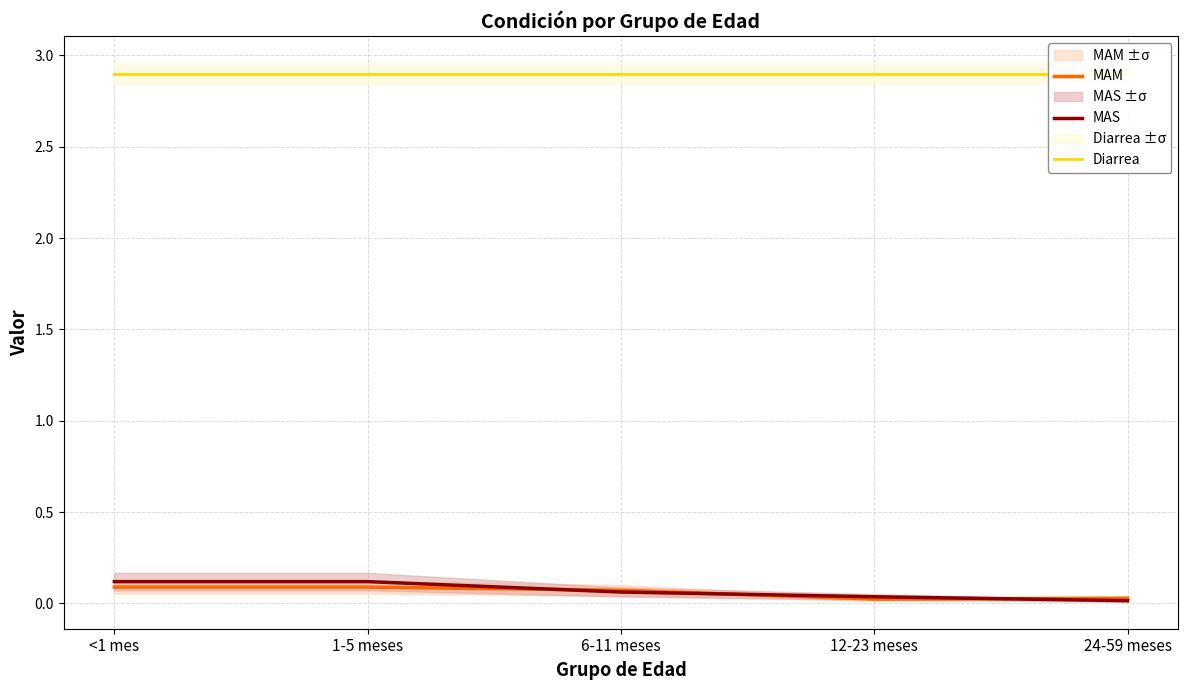

What is the total value across all series at 12-23 meses?

3.0